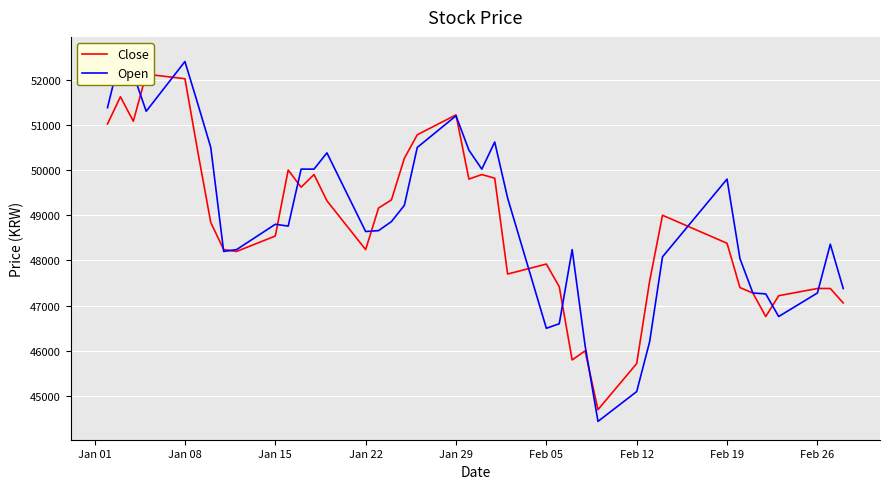

Where does the Open series first go above 48800?

Jan 01